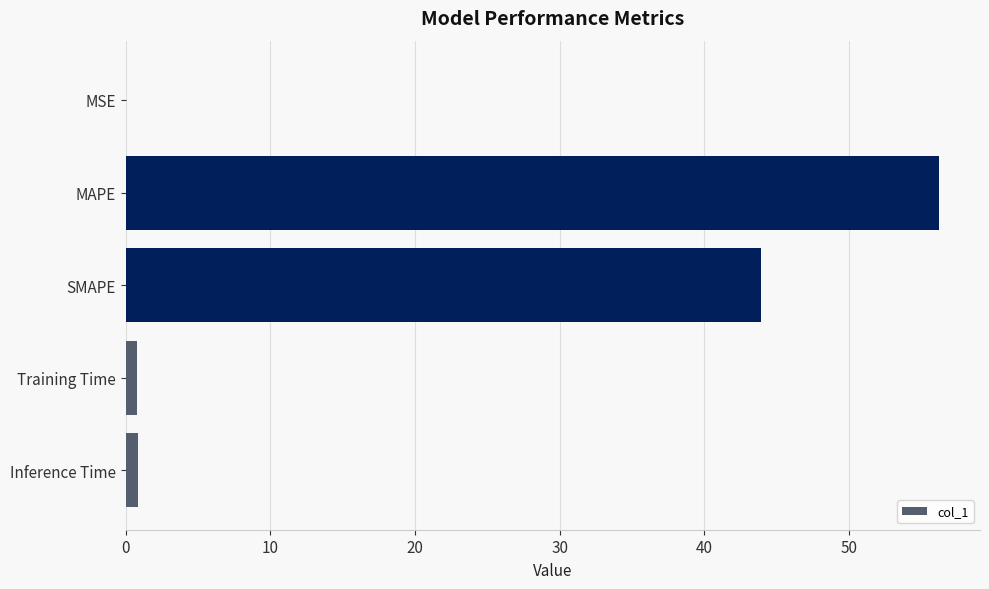

How many data points does each series have?

5